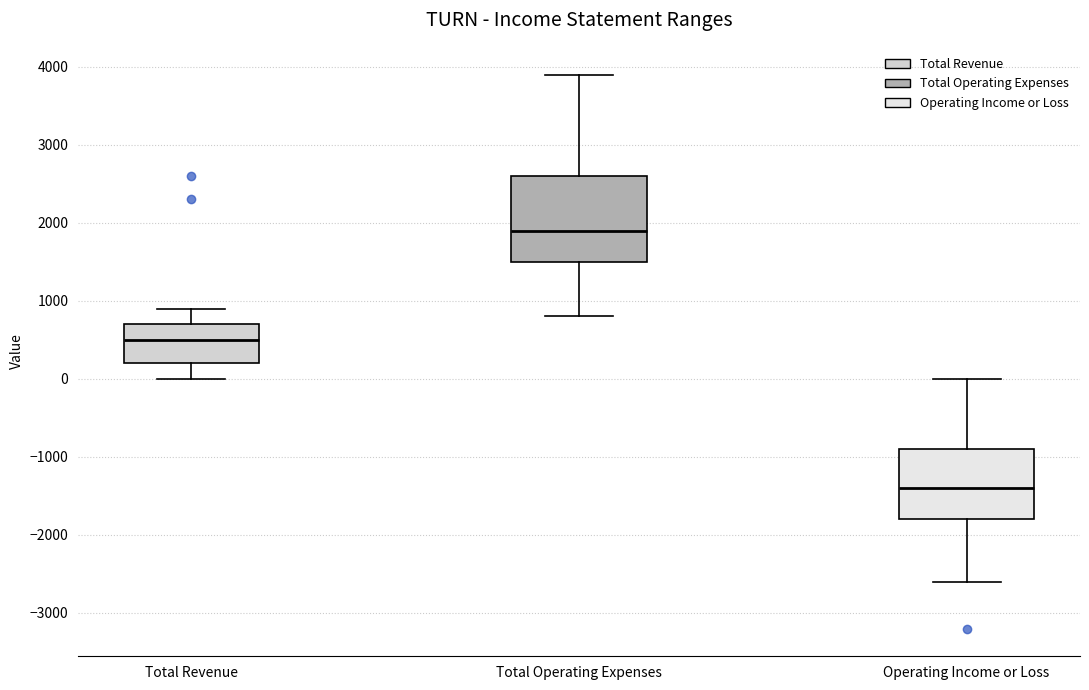

Reading left to right, transcribe this box plot: for each box, give where its median line is, the range the box spans, and where its two whiskers end, as read against the y-axis. The values are not printed on the chart, so give them approximately, as read against the axis.

Total Revenue: median 500, box 200 to 700, whiskers 0 to 900
Total Operating Expenses: median 1900, box 1500 to 2600, whiskers 800 to 3900
Operating Income or Loss: median -1400, box -1800 to -900, whiskers -2600 to 0